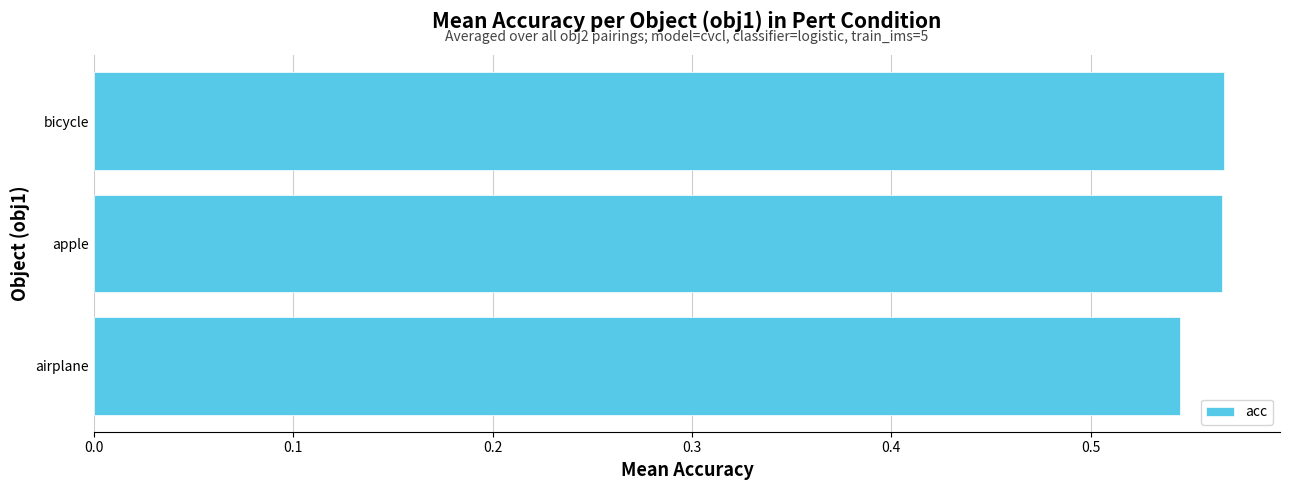

The chart shows a value of 0.9 at airplane. True or false?

False